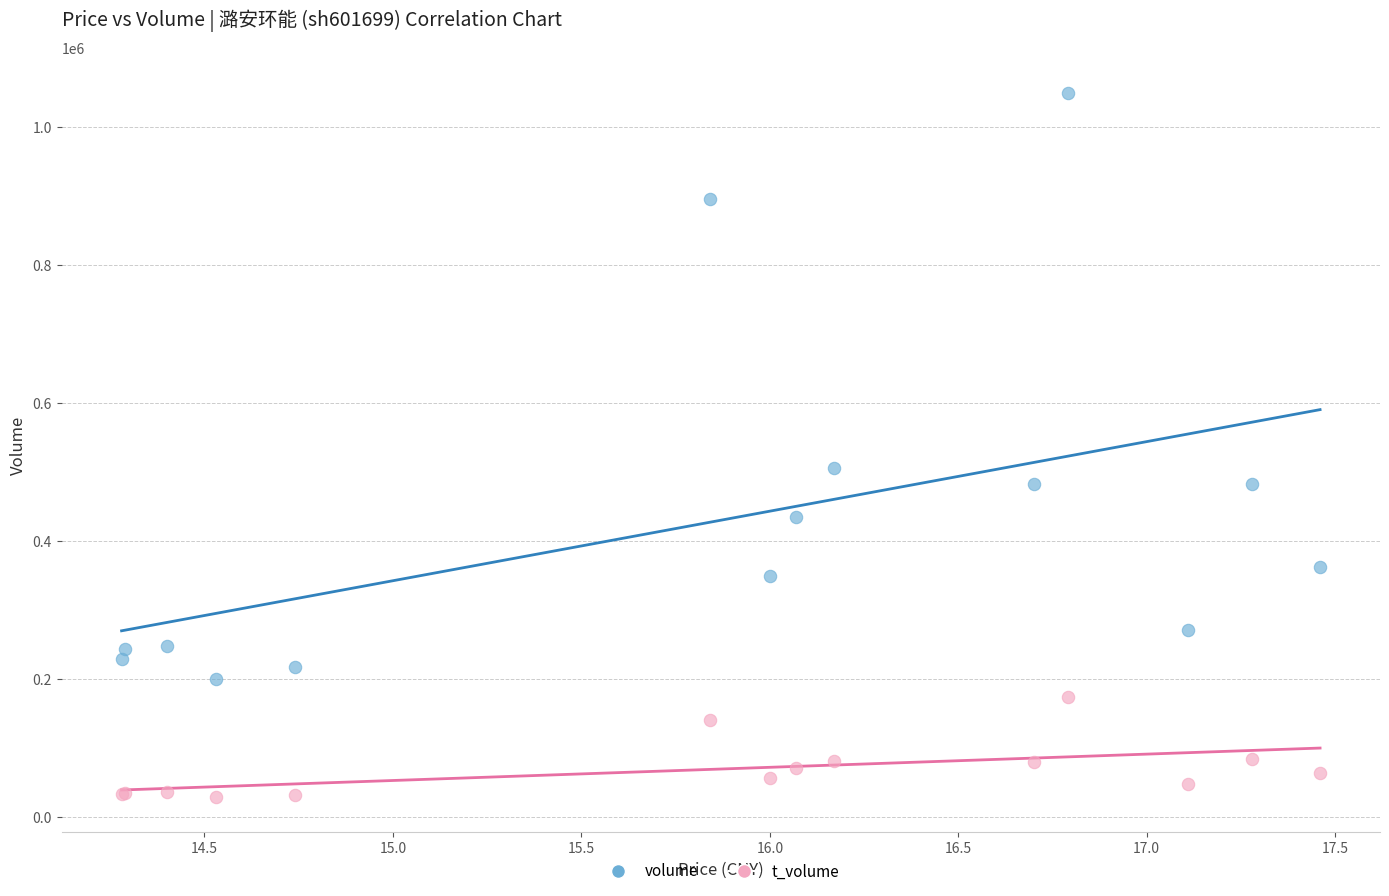

What are all the series names shown in the legend?

volume, t_volume